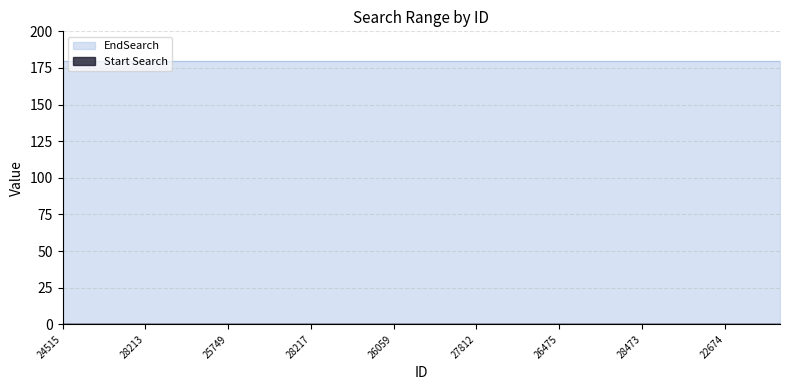

Which has a higher value, 28232 or 23233?

28232